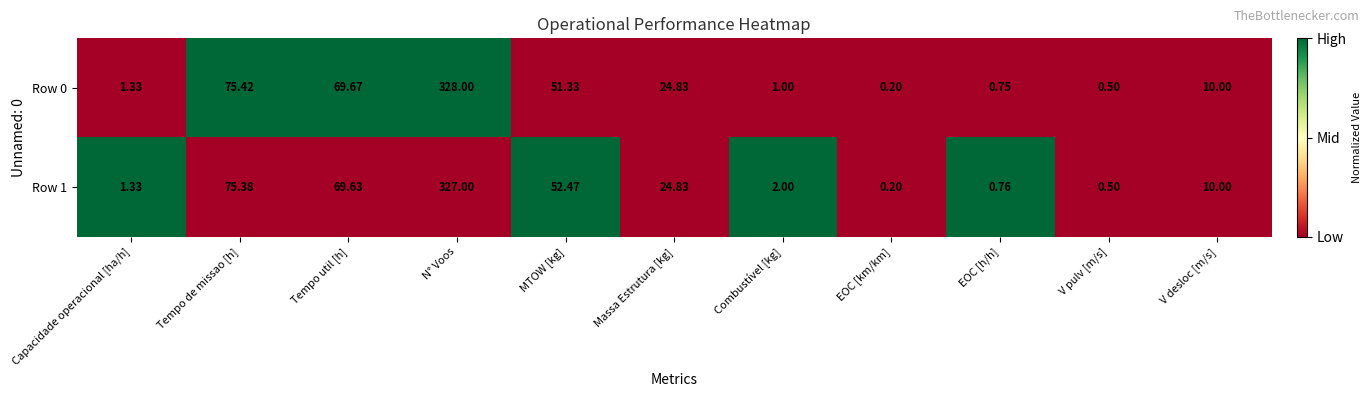

At which label is Row 0 closest to 164?

Tempo de missao [h]